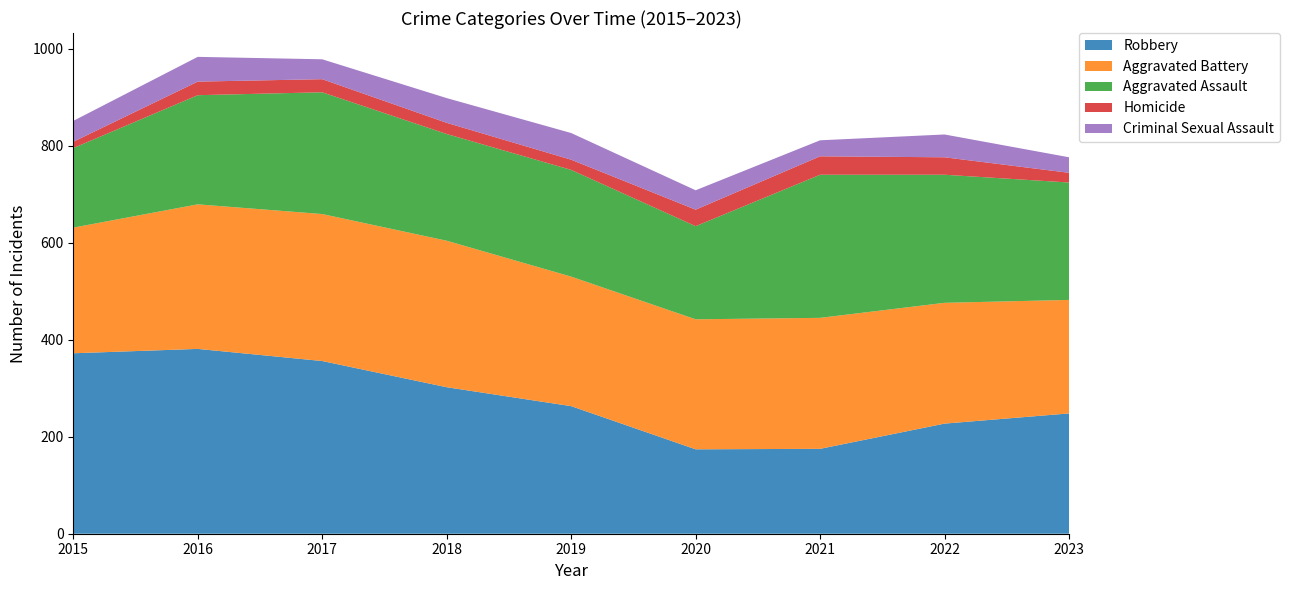

Reading left to right, what are all the values shown in this chart?

Robbery: 372	381	356	302	263	174	175	227	248
Aggravated Battery: 259	298	303	302	267	268	270	249	234
Aggravated Assault: 164	225	251	220	220	192	295	264	242
Homicide: 13	28	27	23	21	34	38	36	20
Criminal Sexual Assault: 43	51	41	51	55	40	33	47	32